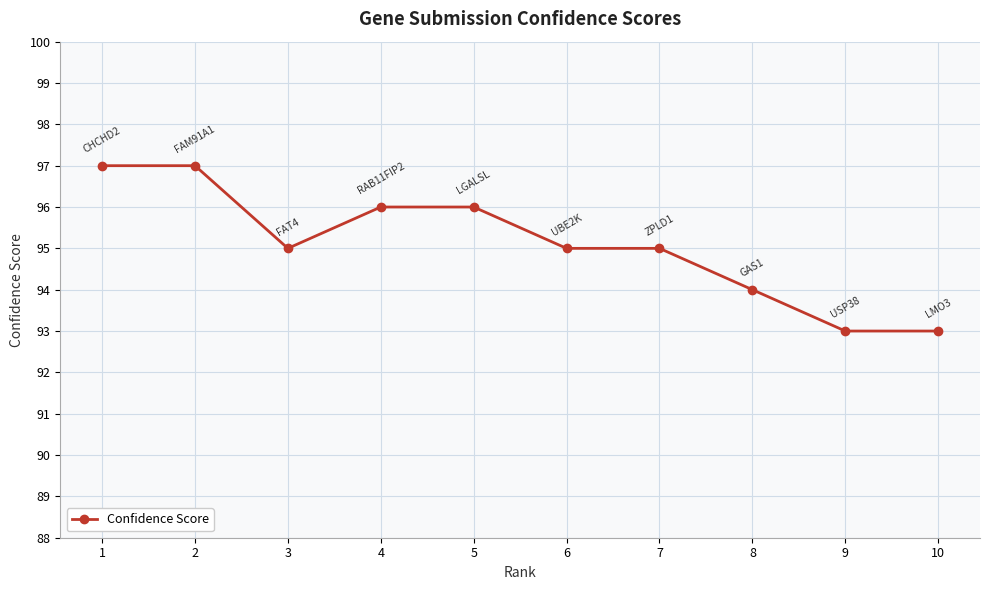

Count the number of data series in this chart.

1